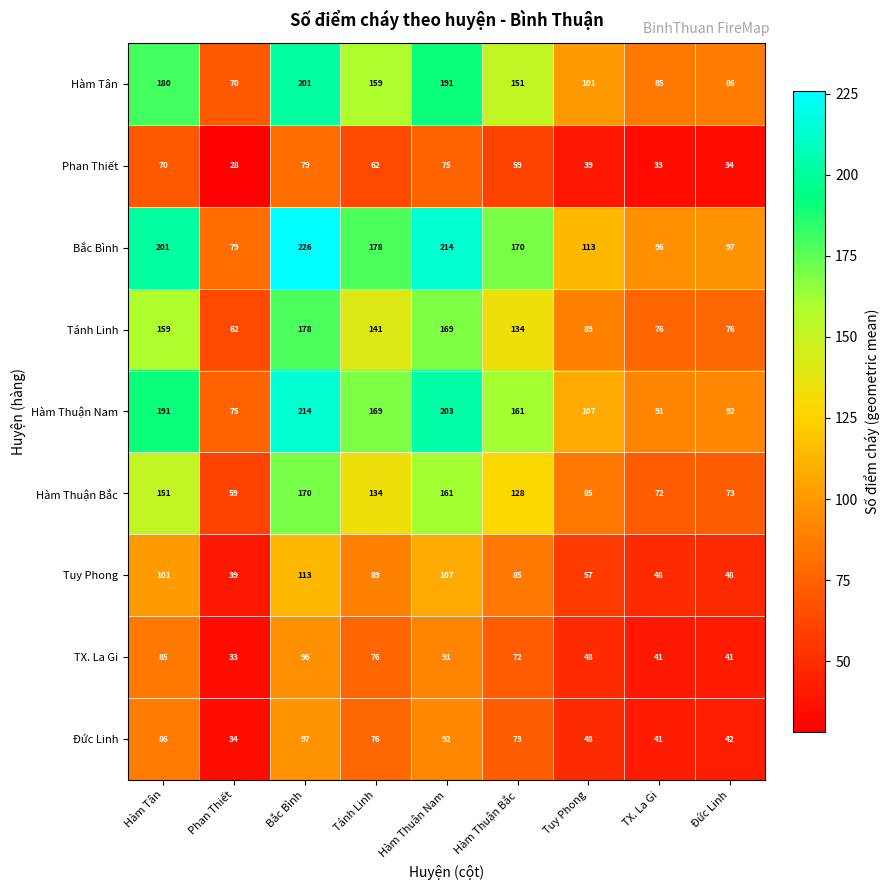

List the labels in order of Hàm Tân value, smallest first.

Phan Thiết, TX. La Gi, Đức Linh, Tuy Phong, Hàm Thuận Bắc, Tánh Linh, Hàm Tân, Hàm Thuận Nam, Bắc Bình